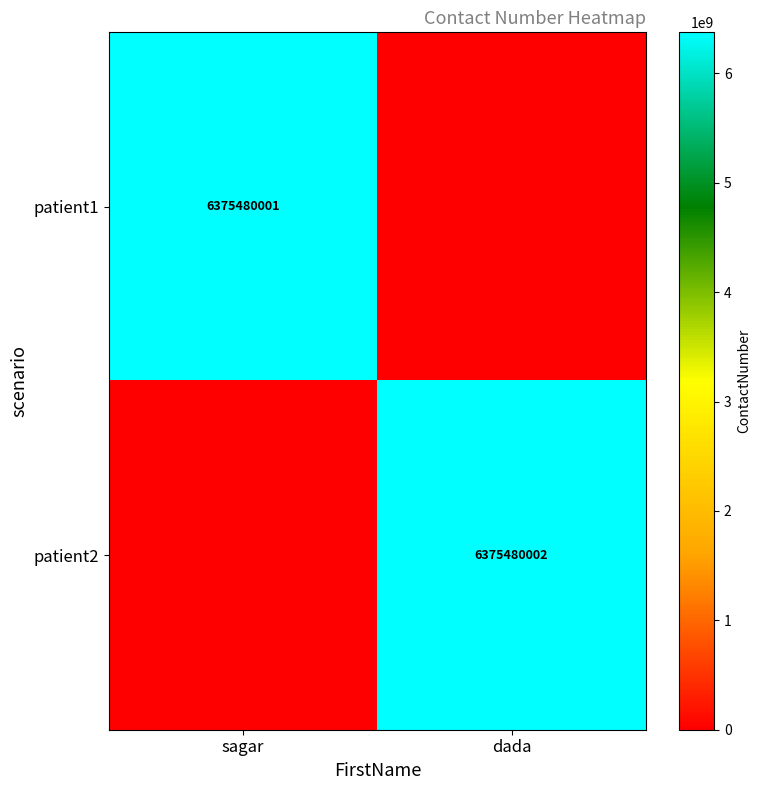

Is the value of patient1 at sagar greater than the value of patient2 at dada?

No